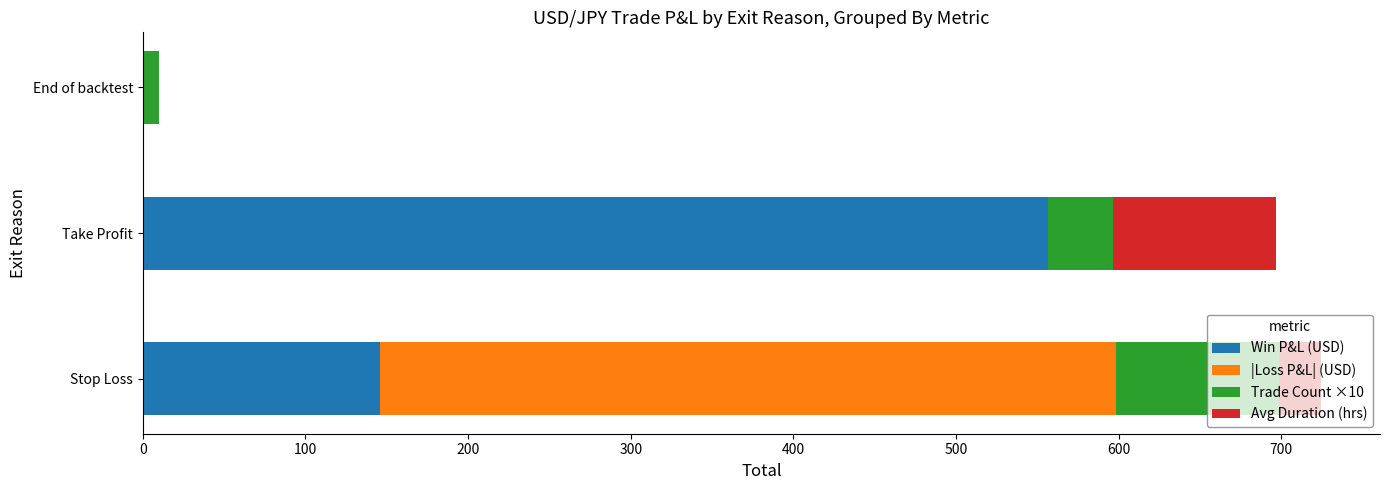

What is the sum of all Win P&L (USD) values?

702.5